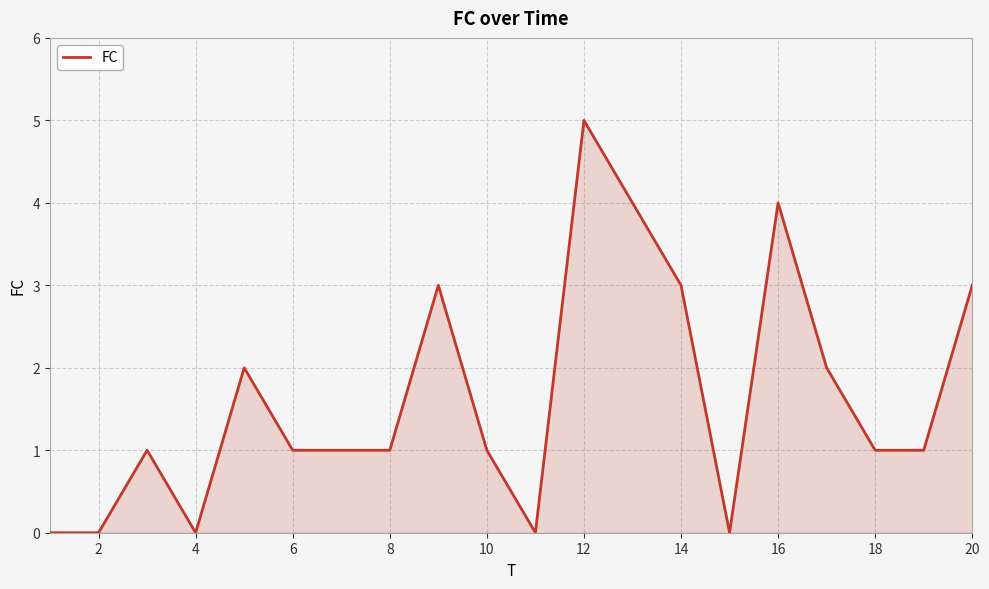

What is the greatest value displayed?

5